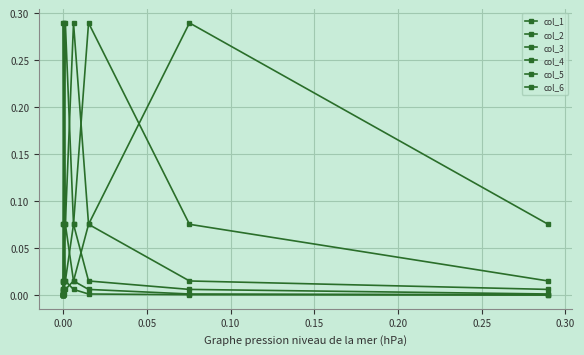

How many distinct data groups are displayed?

6